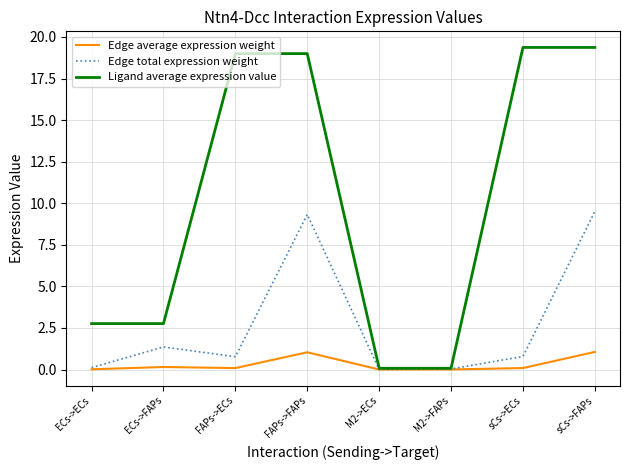

What is the maximum value for Edge average expression weight?

1.1